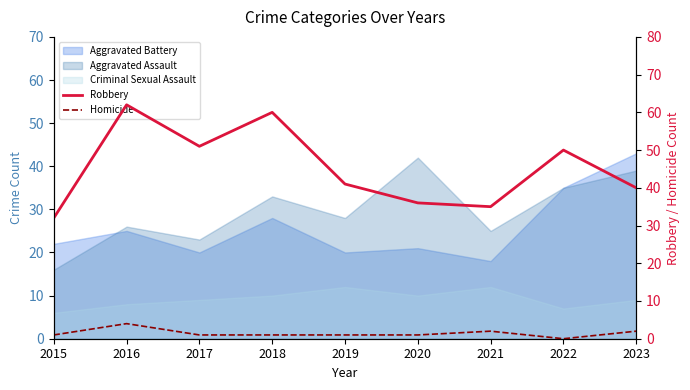

Where is Homicide nearest to the value 2?

2021